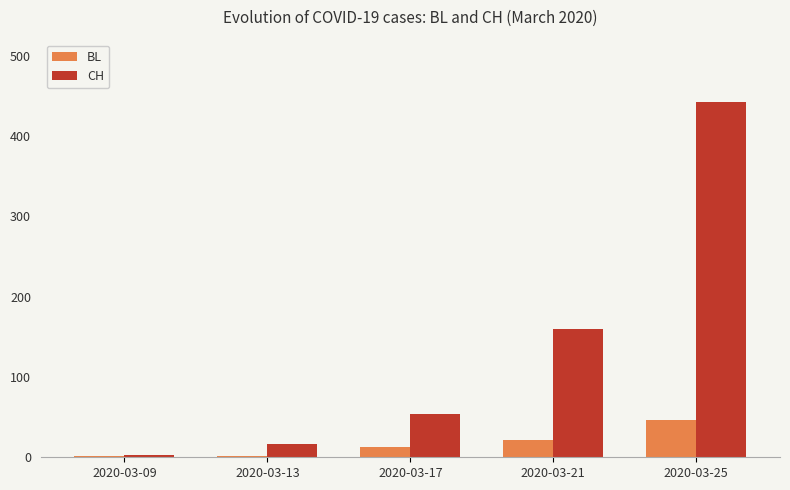

Which series has the largest range (max minus min)?

CH